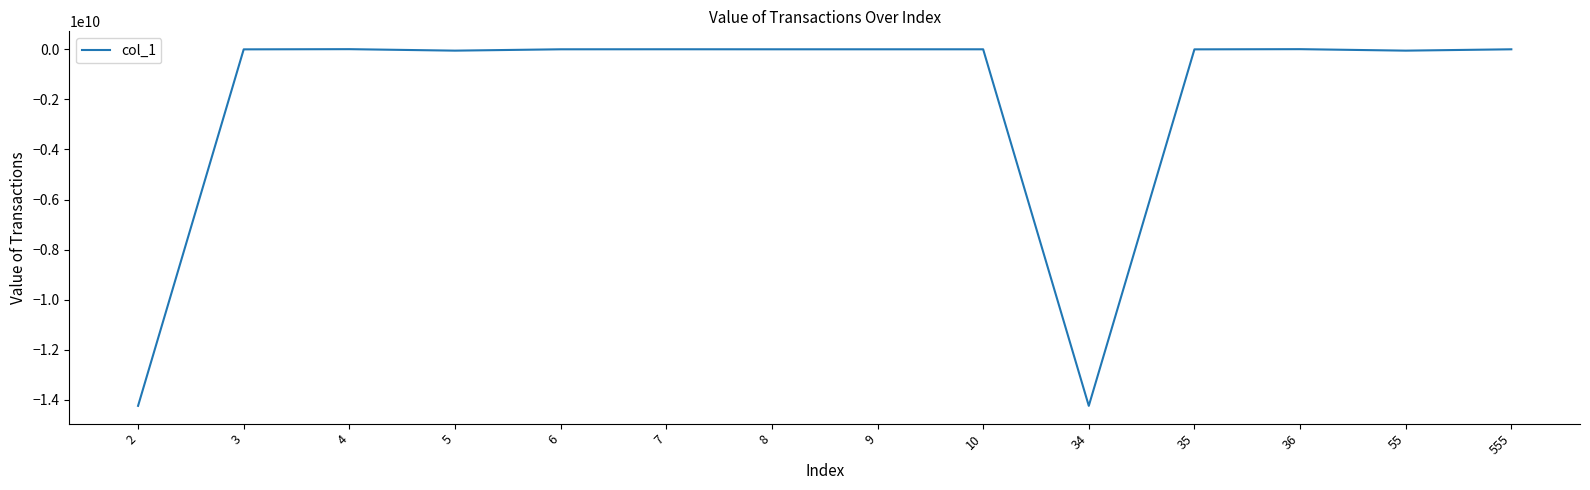

What is the minimum value shown in the chart?

-14235340000